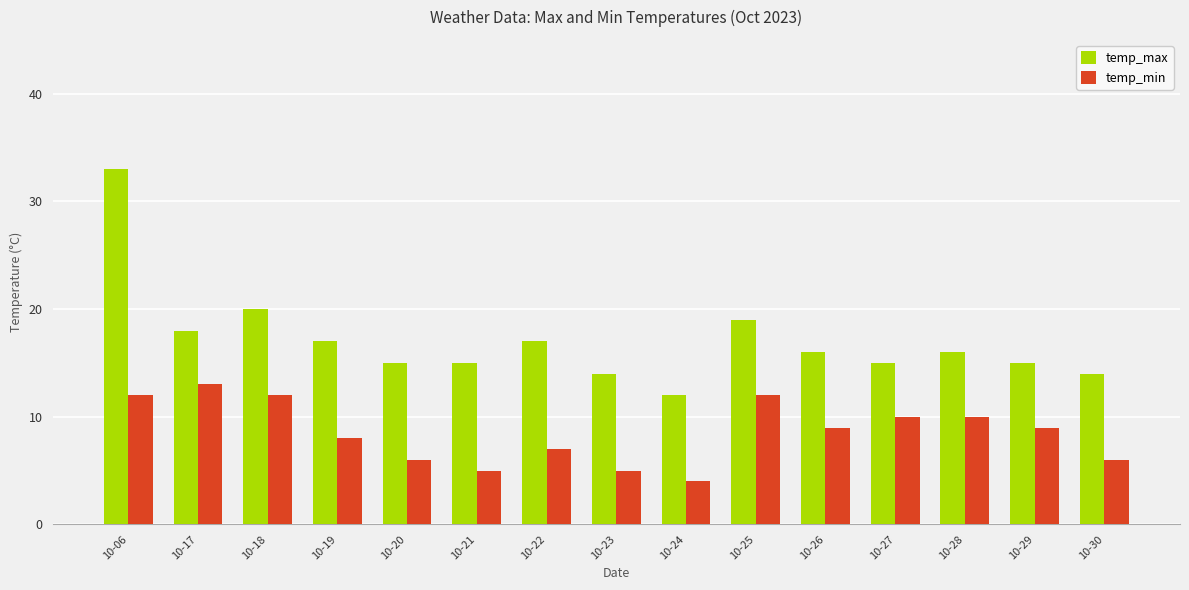

What is the difference between the temp_min values at 10-24 and 10-26?

5